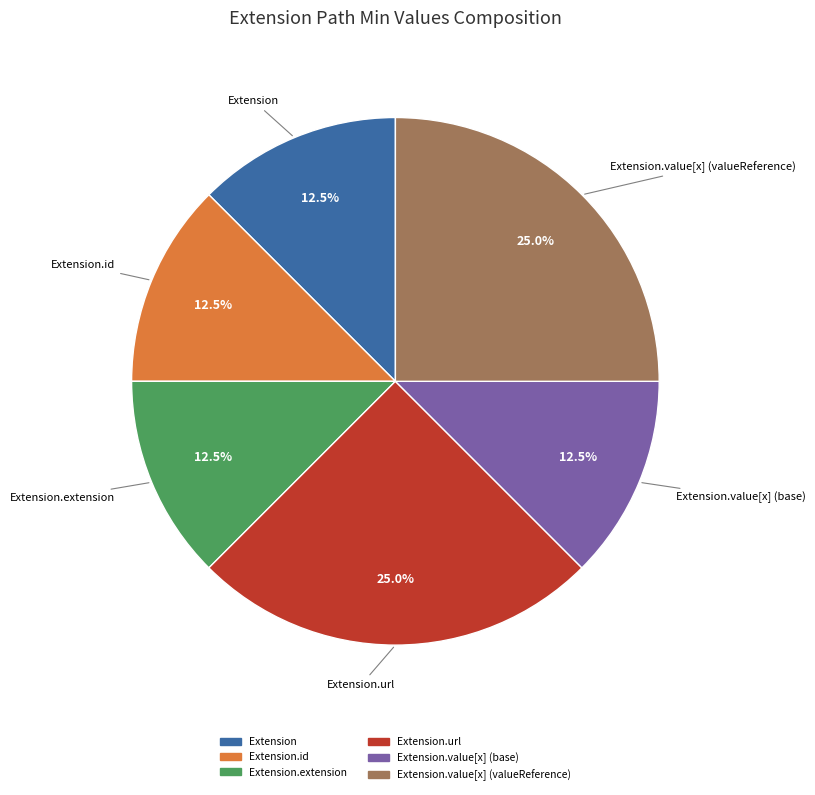

Is there any slice that represents more than half of the pie?

No